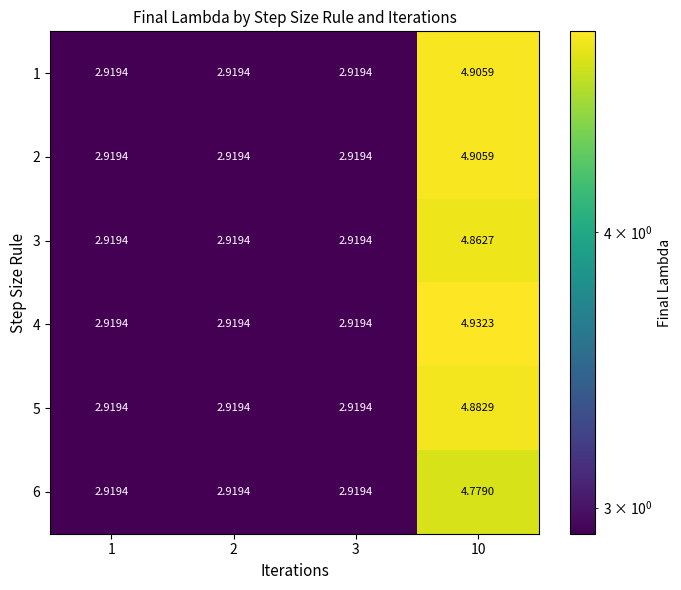

Is the value of 2 at 10 greater than the value of 1 at 3?

Yes